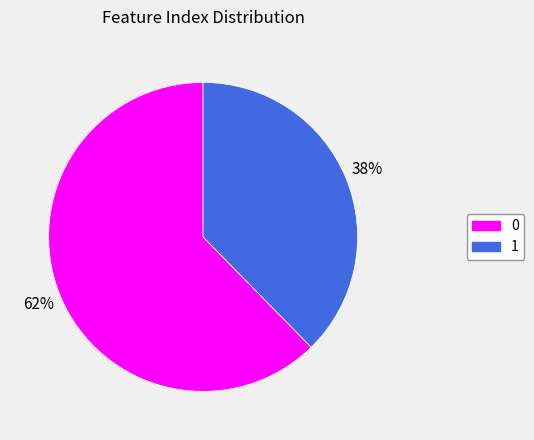

To the nearest percent, what is the average slice percentage?

50%